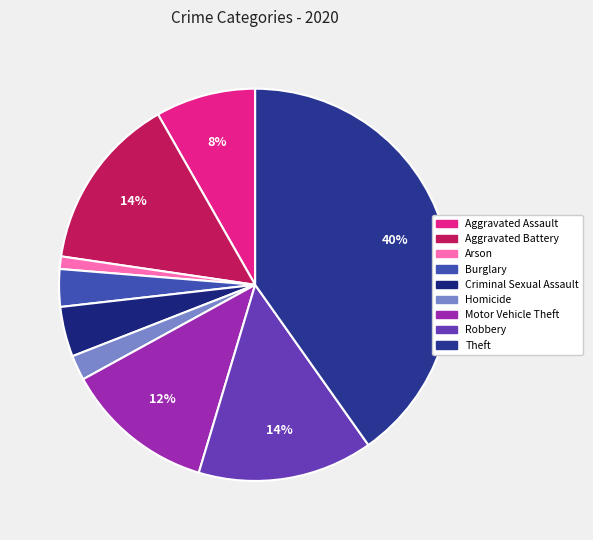

Approximately how many times larger is the value at Theft compared to Robbery?

2.8